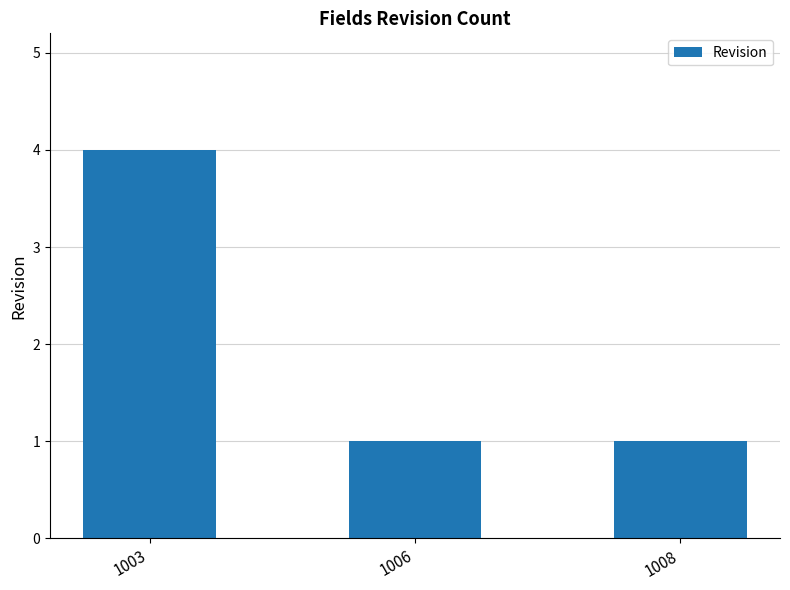

Which label corresponds to the largest value in the chart?

1003